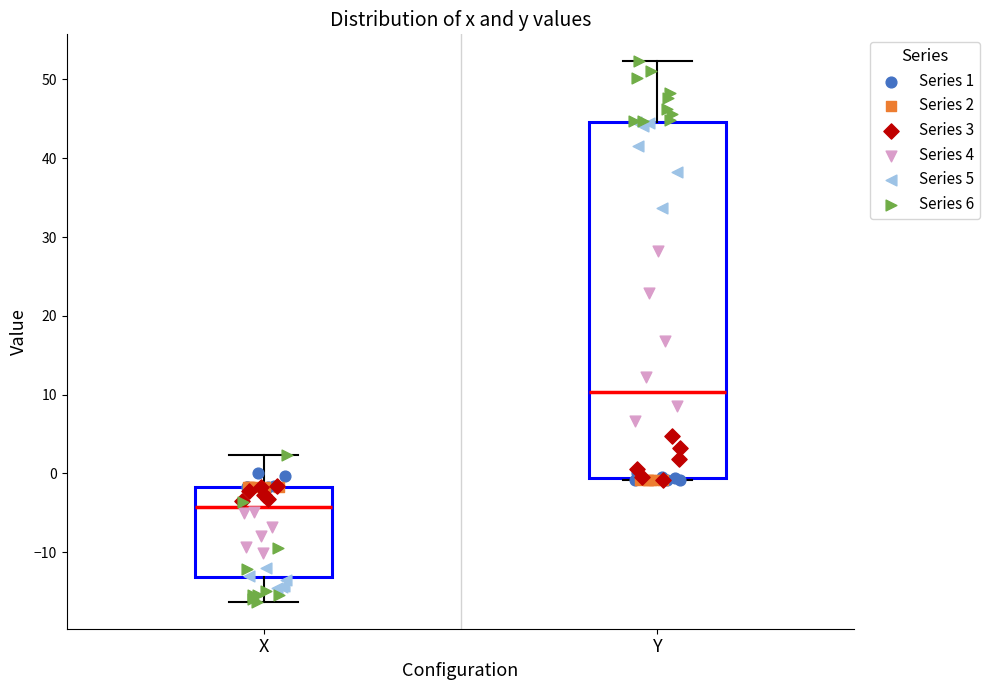

Reading left to right, transcribe this box plot: for each box, give where its median line is, the range the box spans, and where its two whiskers end, as read against the y-axis. The values are not printed on the chart, so give them approximately, as read against the axis.

X: median -4, box -13 to -2, whiskers -16 to 2
Y: median 10, box -1 to 45, whiskers -1 to 52